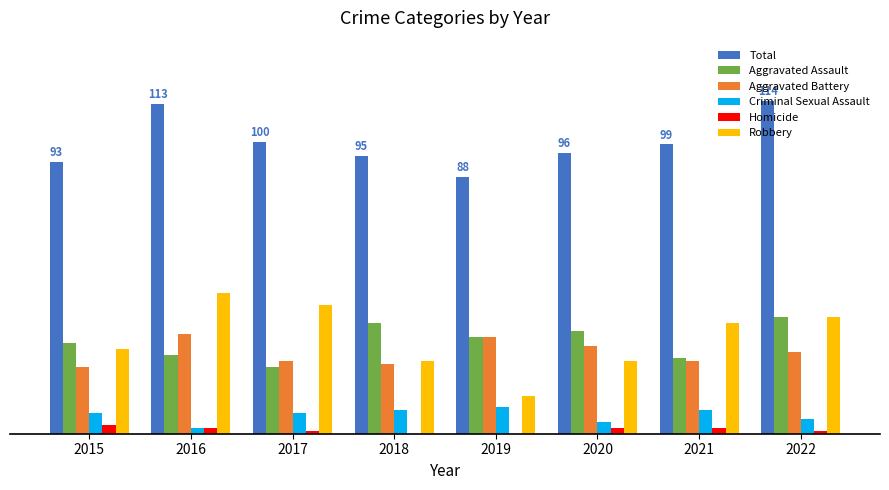

What is the total value across all series at 2019?

176